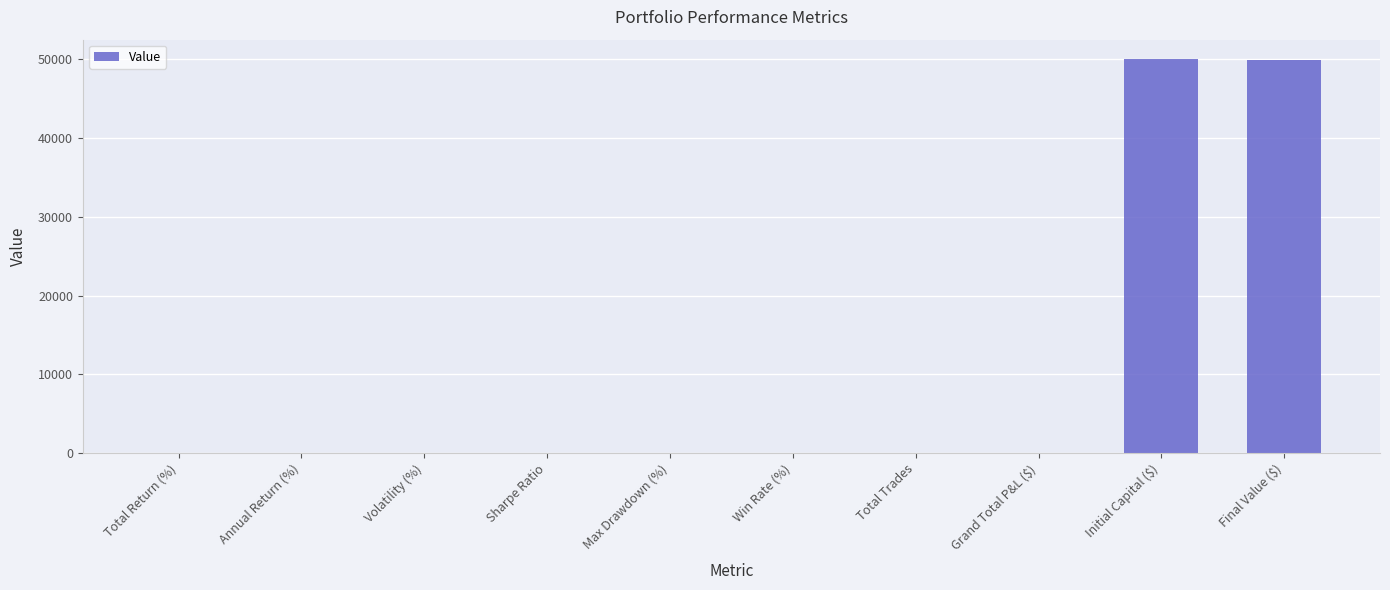

What is the sum of all values?

99951.2